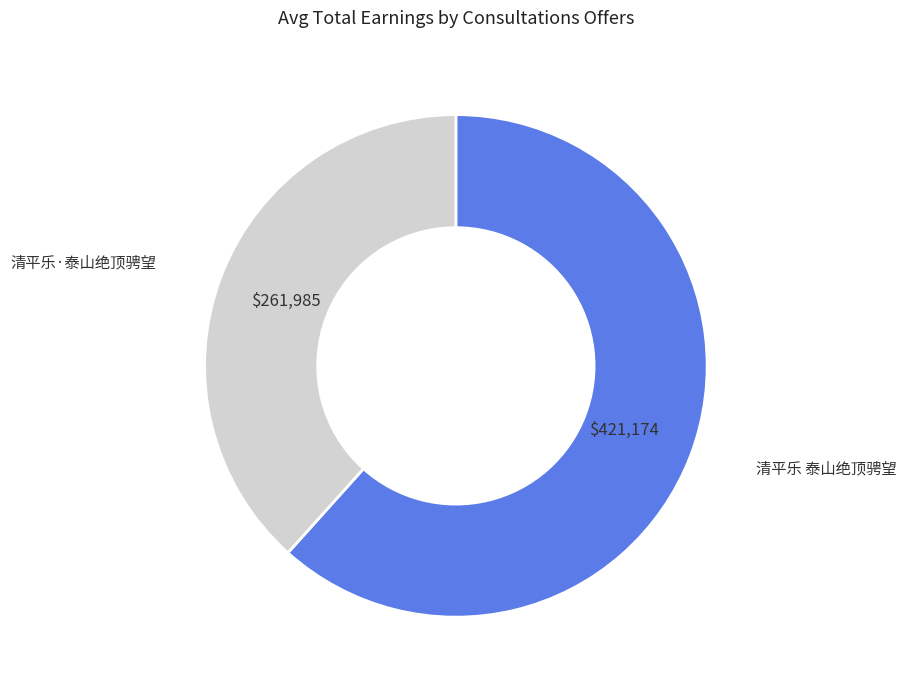

Is there a majority slice in this chart?

Yes